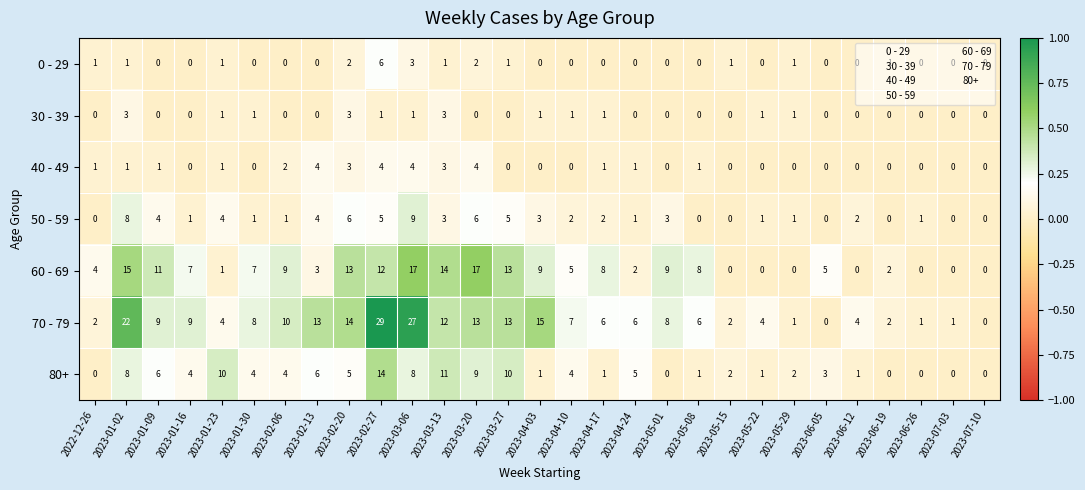

How many 40 - 49 values are between 0 and 1?

22